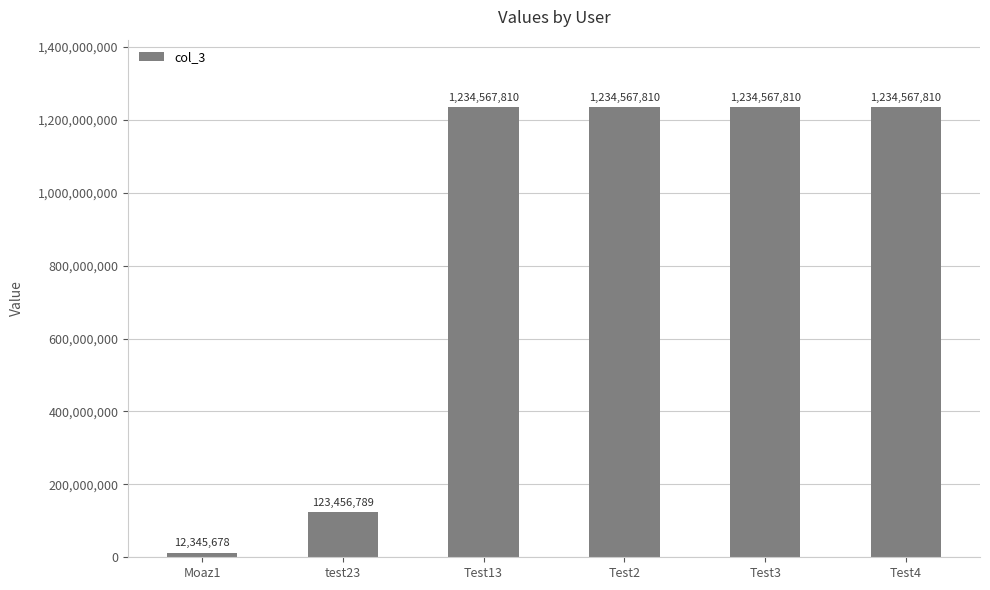

What is the difference between the maximum and second lowest values?

1111111021